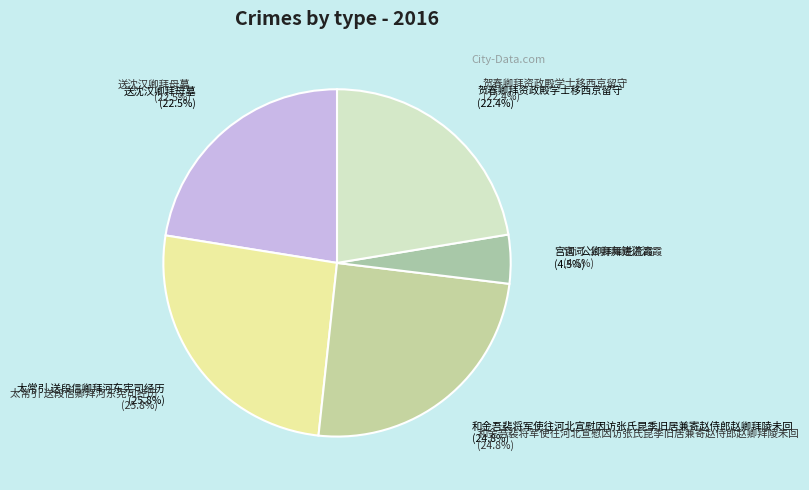

What is the change in value from 太常引 送段信卿拜河东宪司经历 to 贺春卿拜资政殿学士移西京留守?

-160540